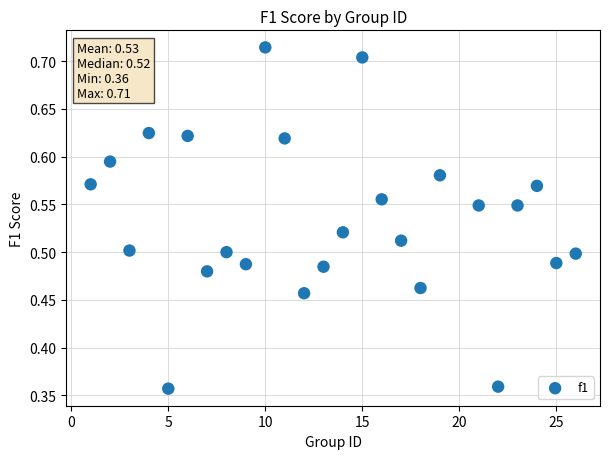

What is the range of X values (max minus min)?

25.0